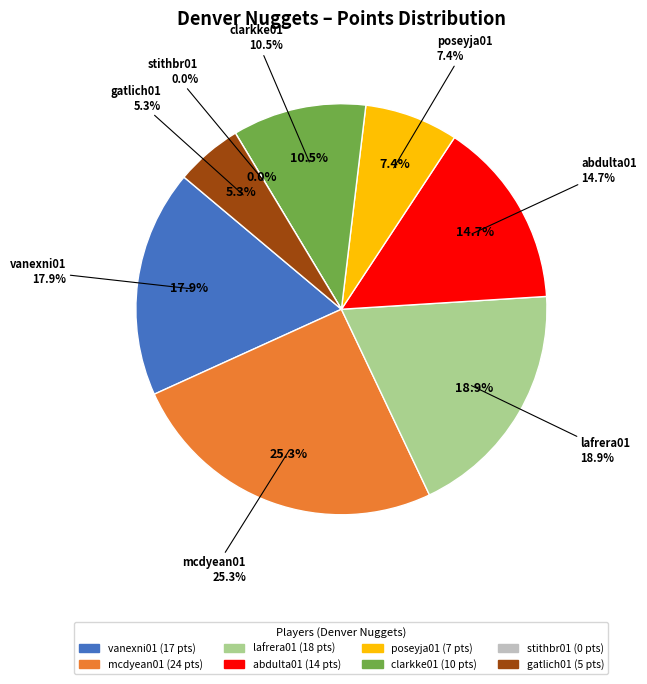

Is it true that stithbr01 is 0% of the pie?

True